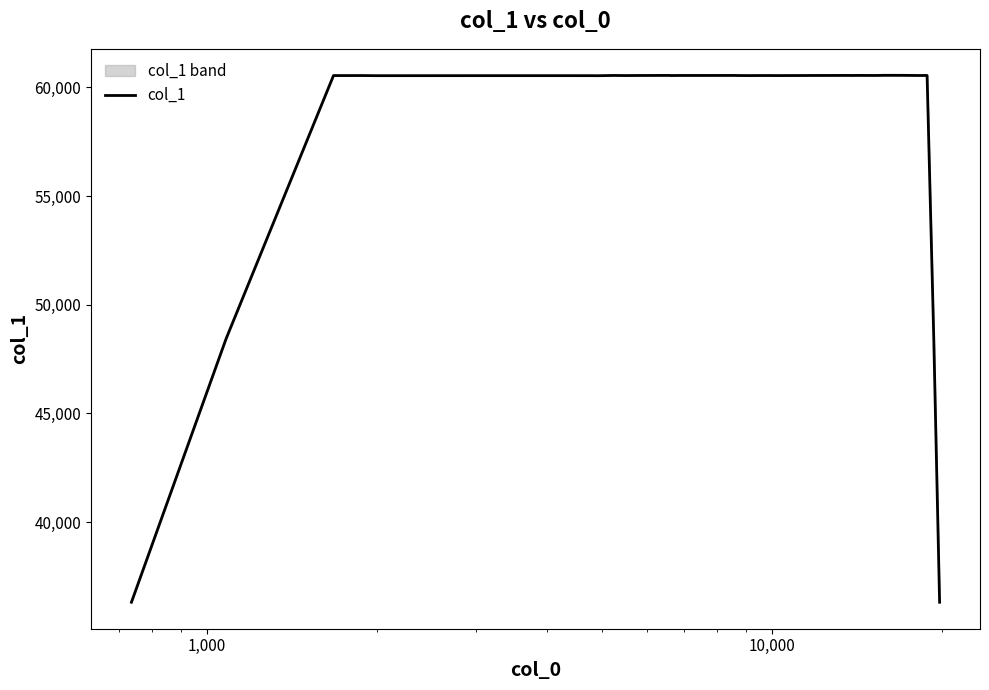

What is the maximum value for col_1?

60549.2